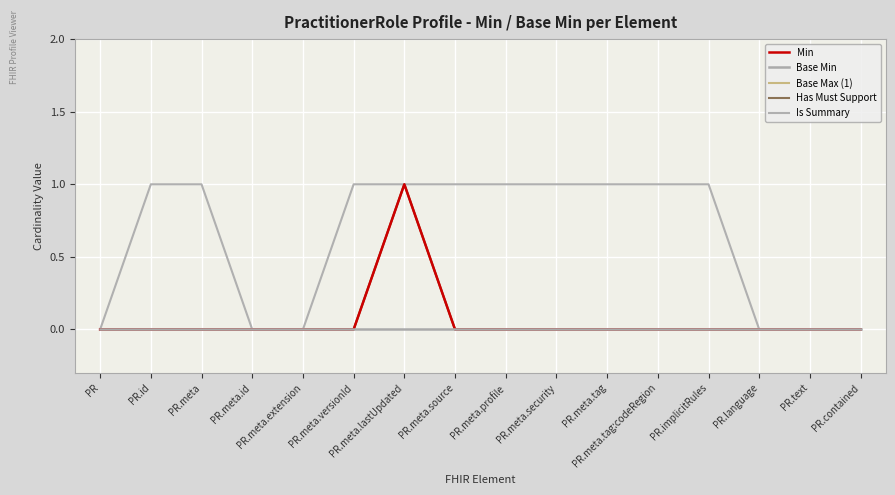

List the labels in order of Min value, largest first.

PR.meta.lastUpdated, PR, PR.id, PR.meta, PR.meta.id, PR.meta.extension, PR.meta.versionId, PR.meta.source, PR.meta.profile, PR.meta.security, PR.meta.tag, PR.meta.tag:codeRegion, PR.implicitRules, PR.language, PR.text, PR.contained